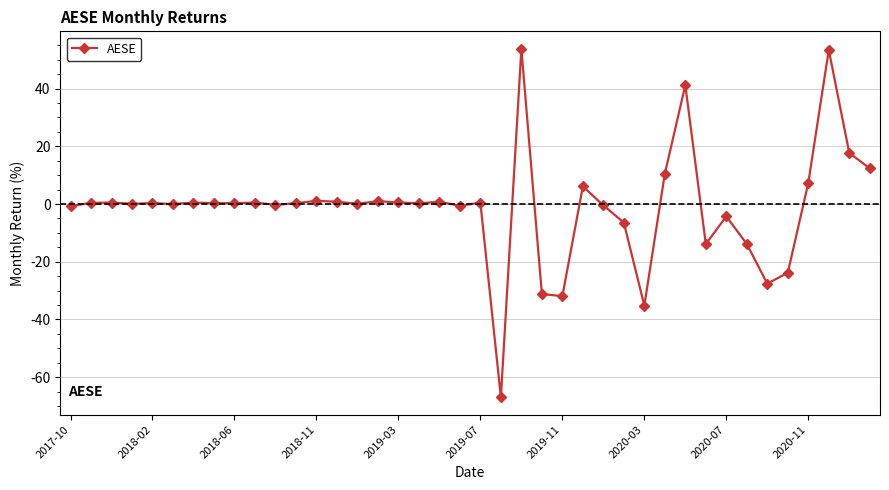

What is the smallest value displayed?

-67.0